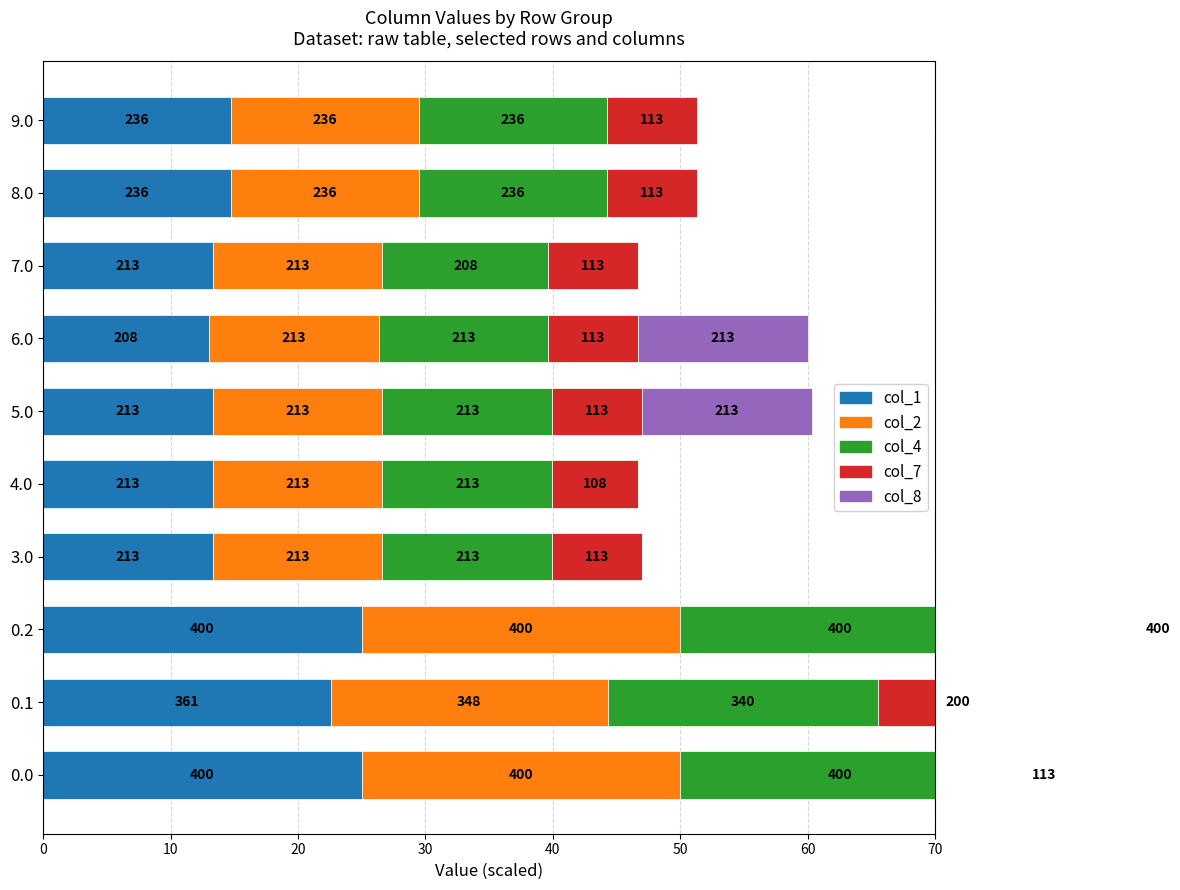

What are all the series names shown in the legend?

col_1, col_2, col_4, col_7, col_8